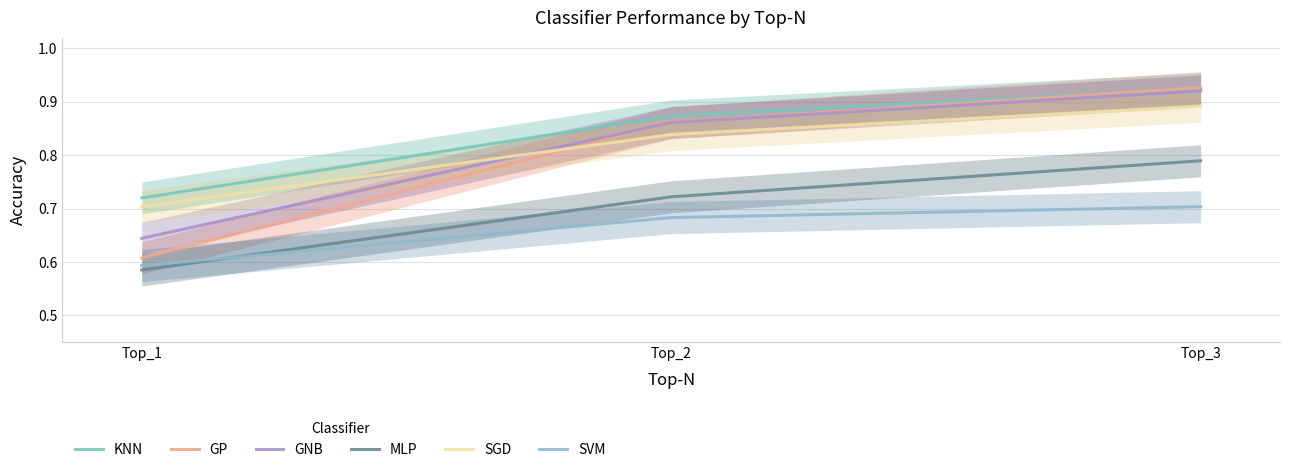

Which series has the largest total across all categories?

KNN